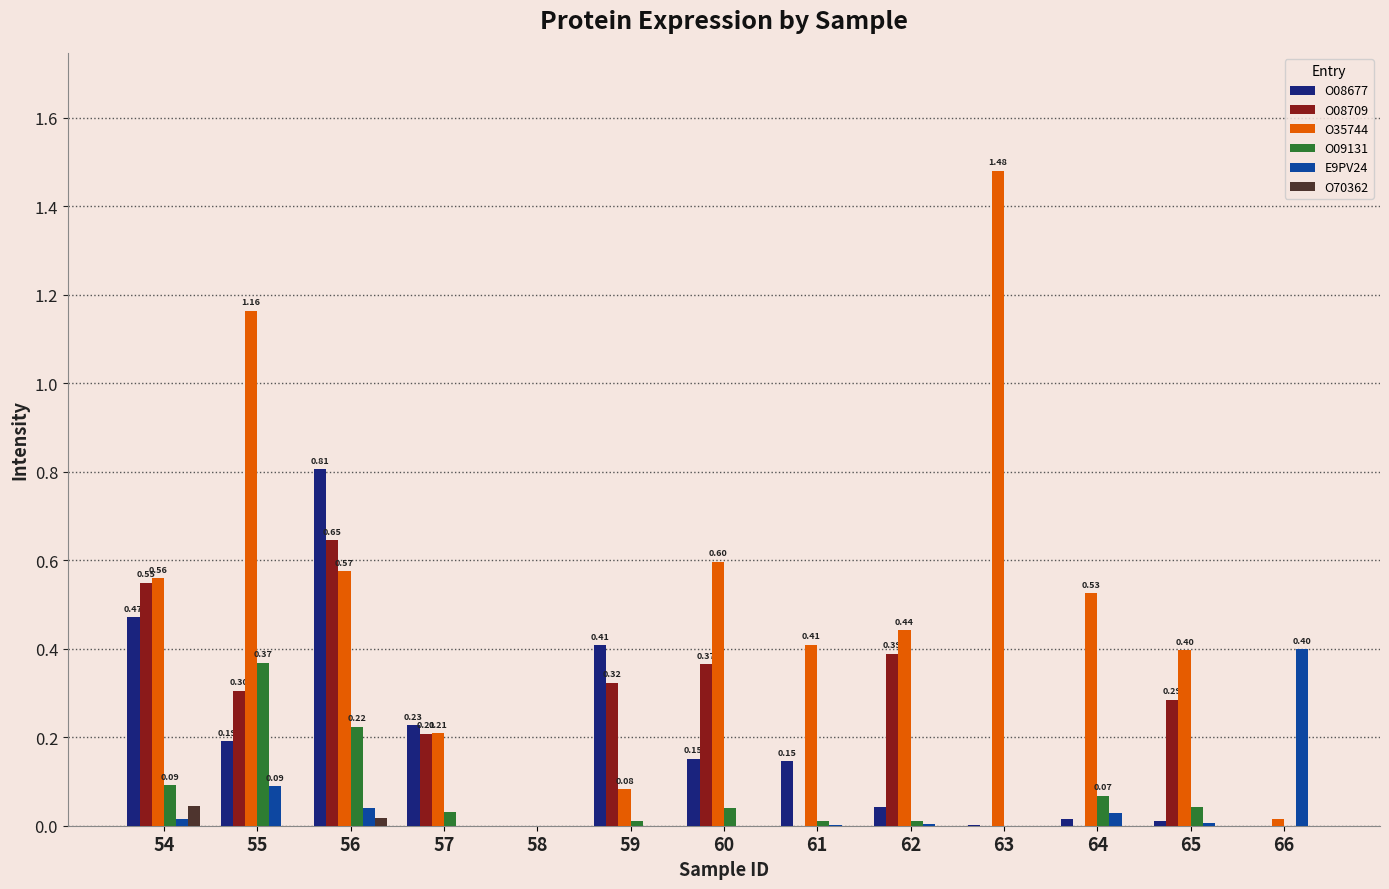

Which series has the largest total across all categories?

O35744